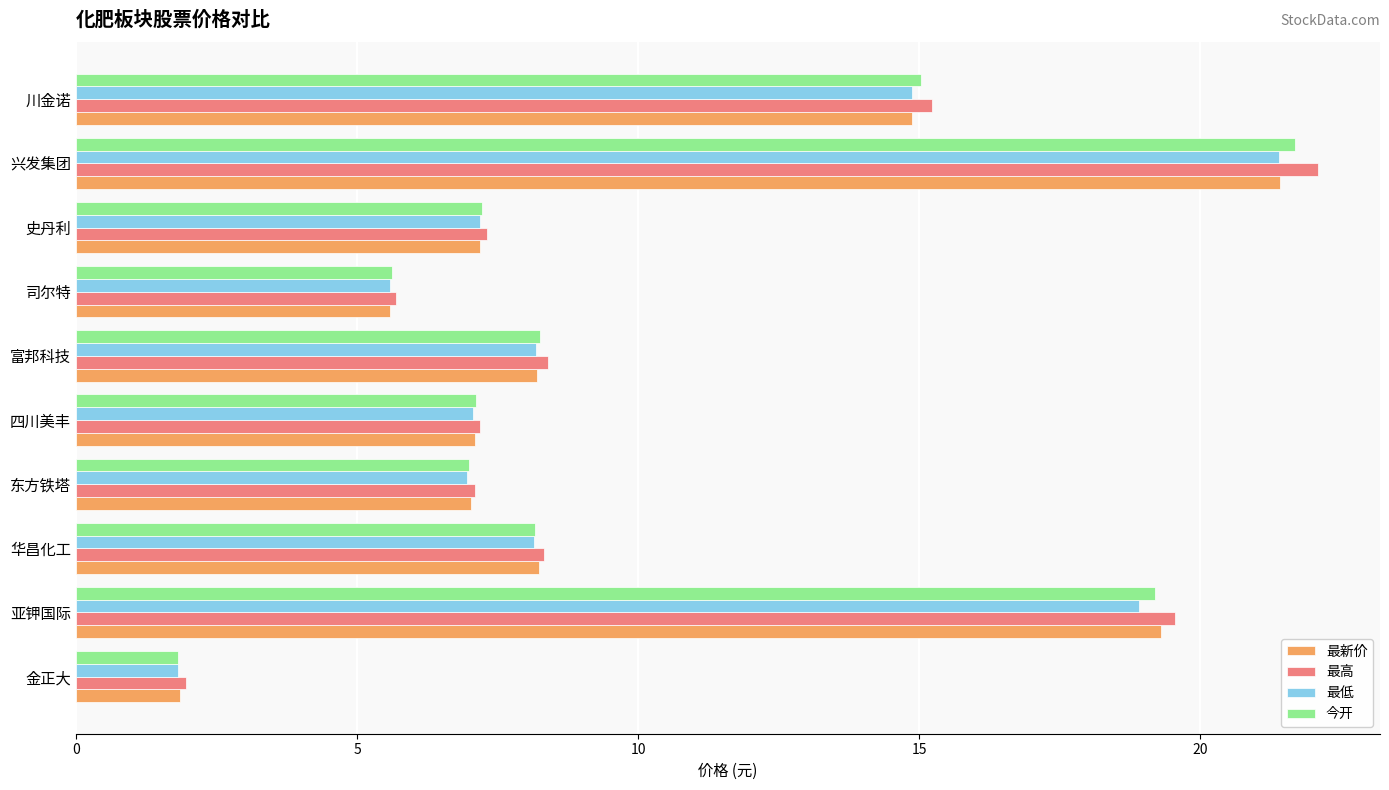

How many categories are shown in the chart?

10